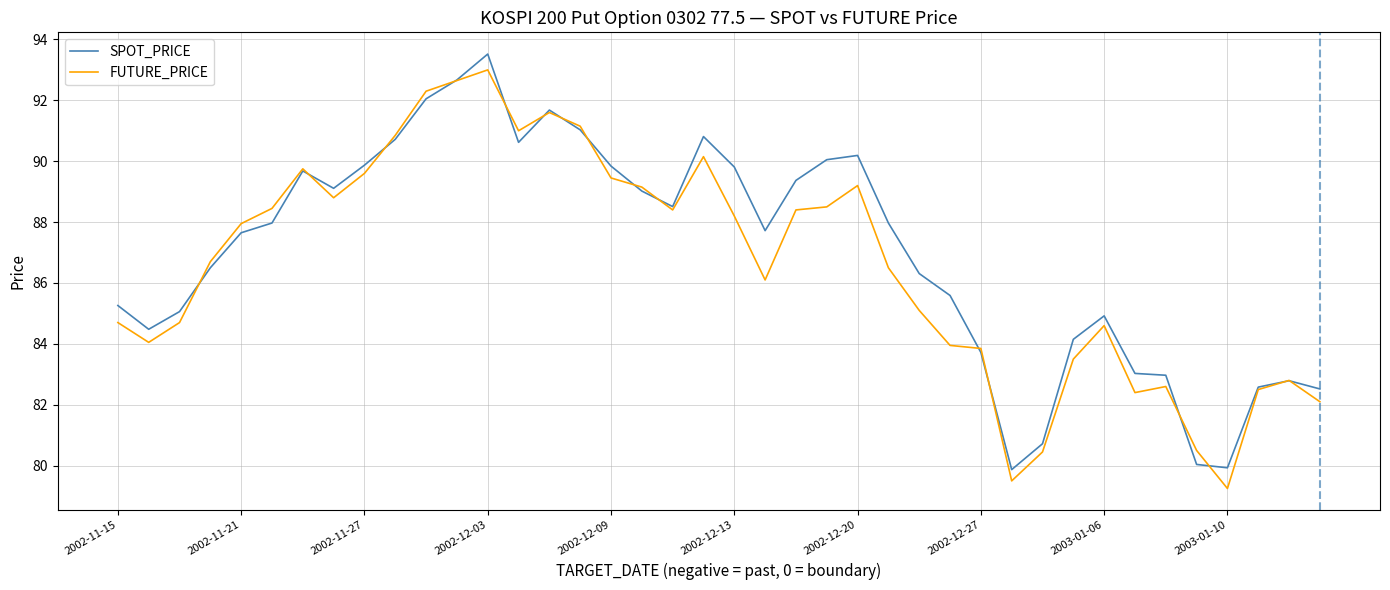

What is the maximum value shown in the chart?

93.5